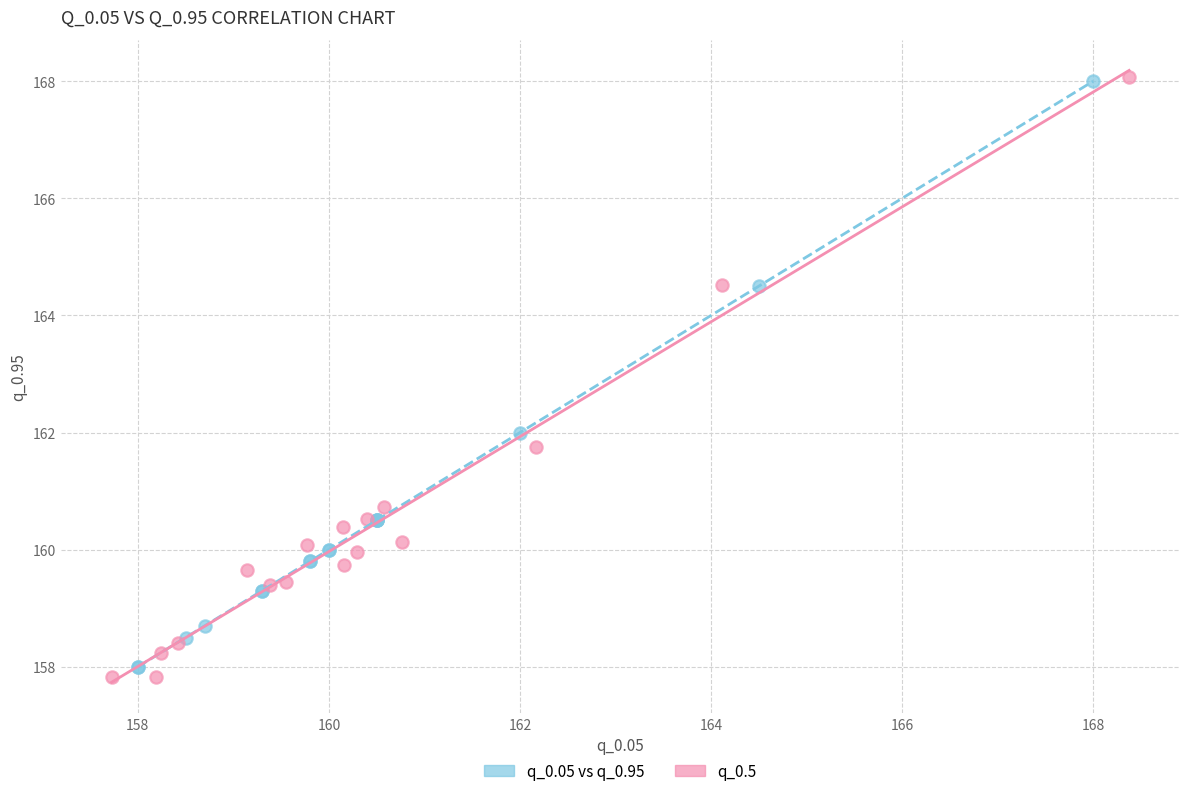

Which series has the widest spread of Y values?

q_0.5